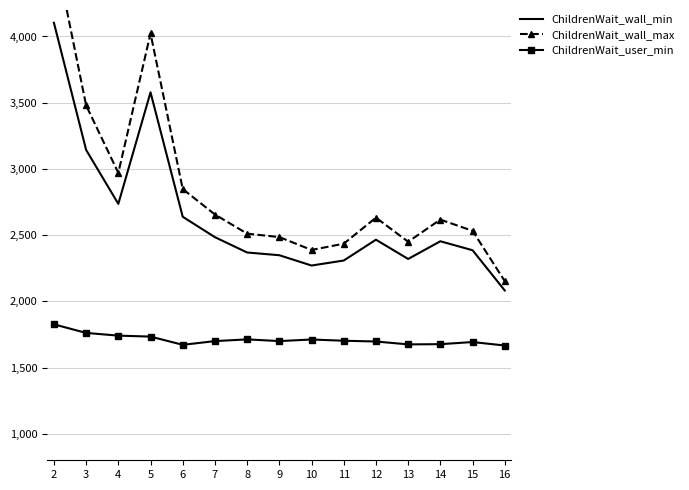

In ChildrenWait_user_min, how many points are lower than both neighbors (excluding endpoints)?

3